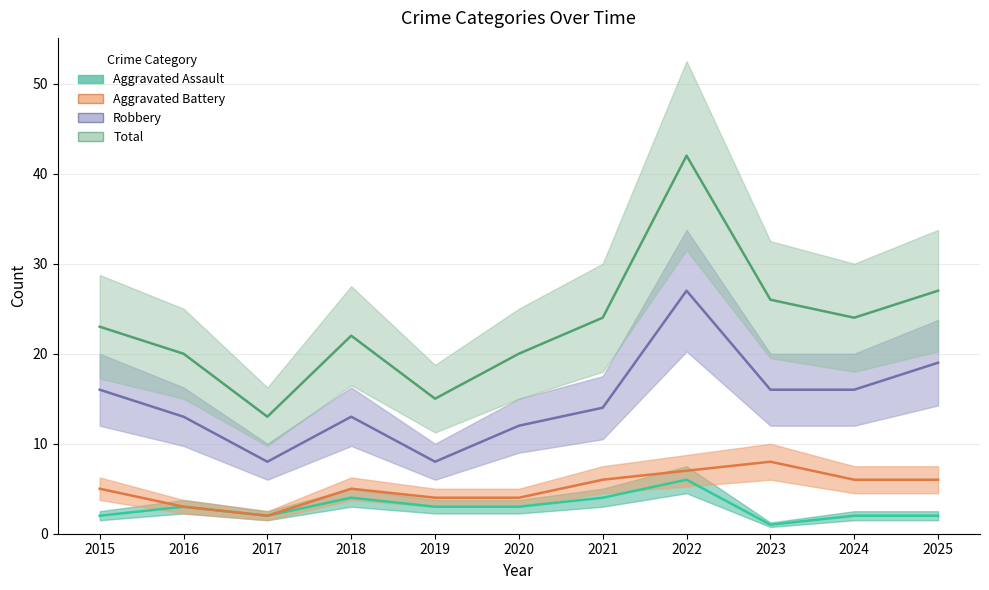

Which label corresponds to the smallest value in the chart?

2023